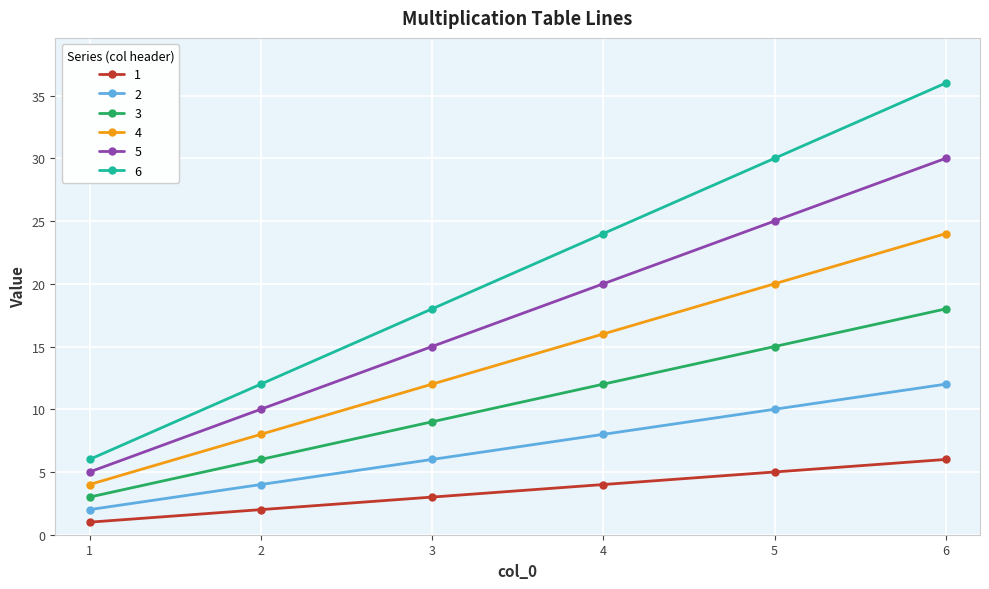

List the series in order of their peak value, lowest first.

1, 2, 3, 4, 5, 6